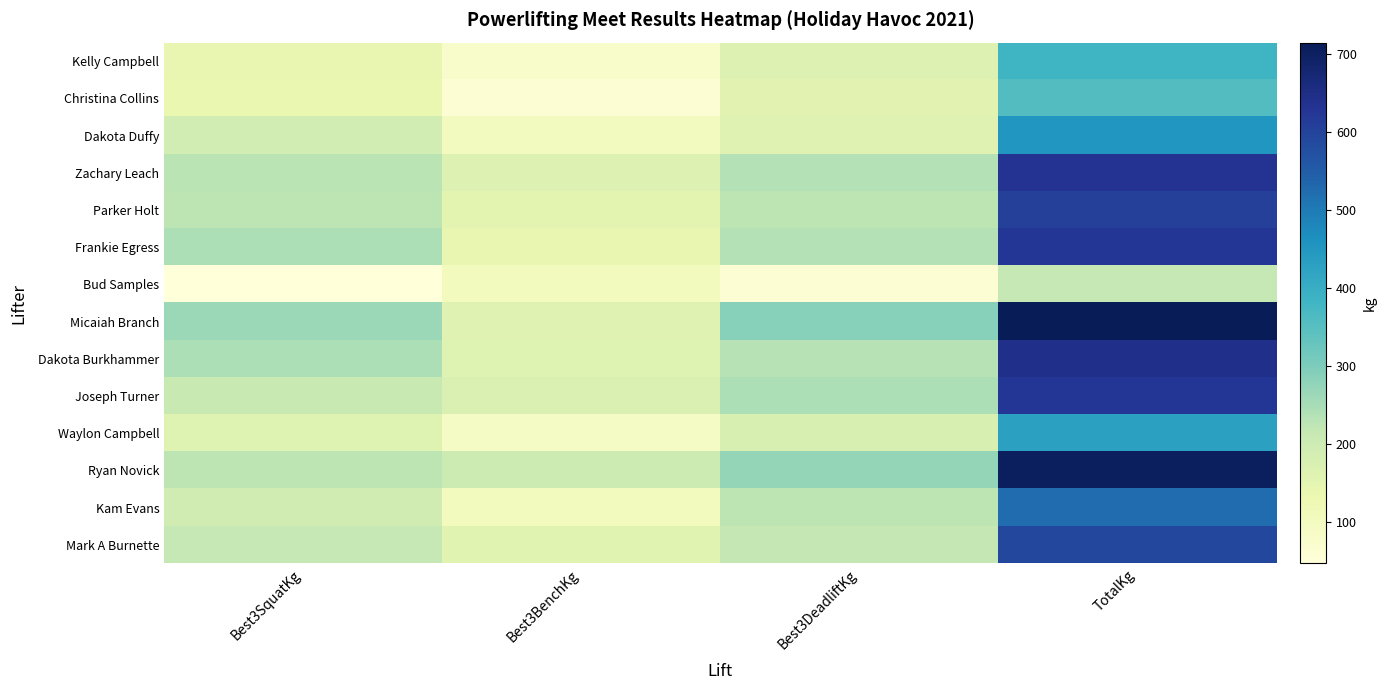

What is the difference between the highest and lowest values at Best3DeadliftKg?

227